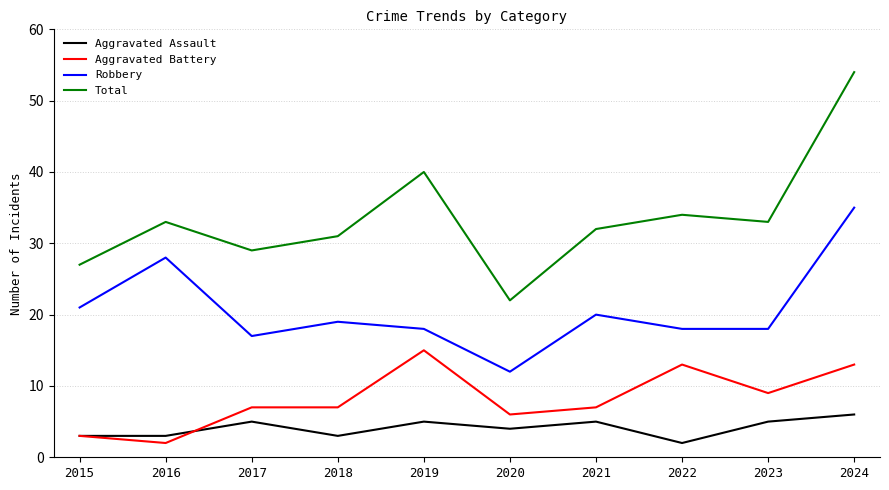

Rank the series at 2019 from lowest to highest value.

Aggravated Assault, Aggravated Battery, Robbery, Total